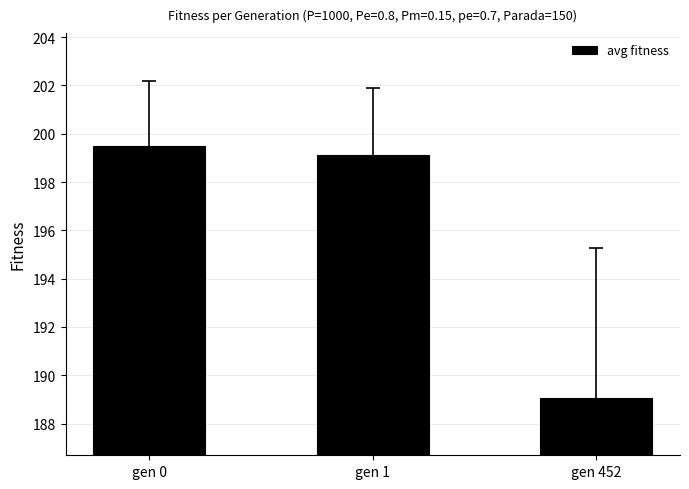

How many series are shown in this chart?

1